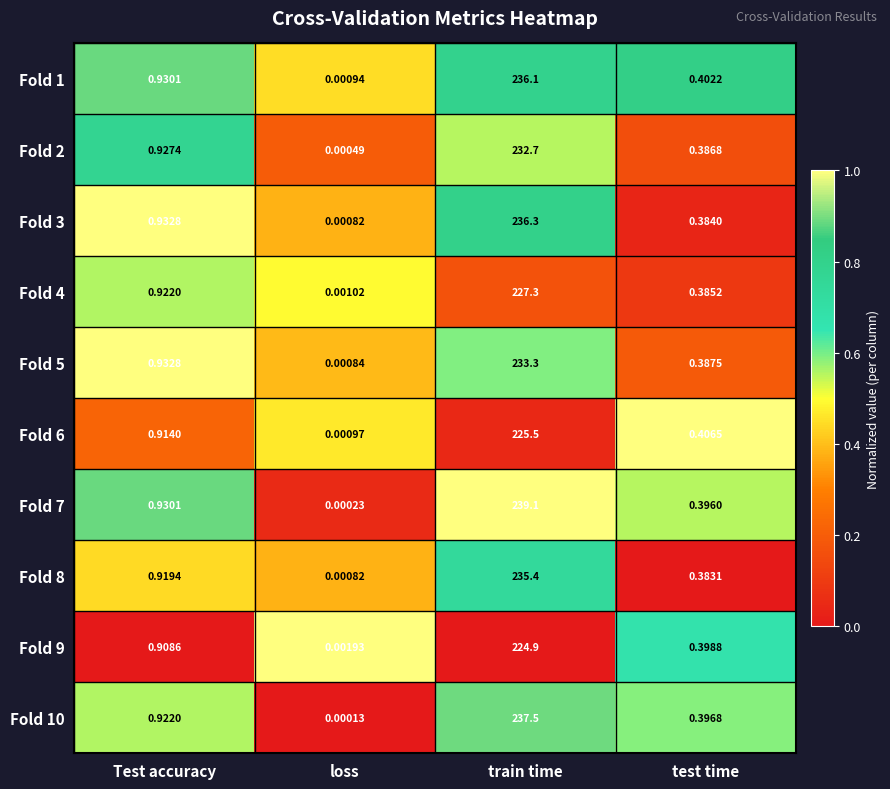

Rank the categories by Fold 5 value from highest to lowest.

train time, Test accuracy, test time, loss